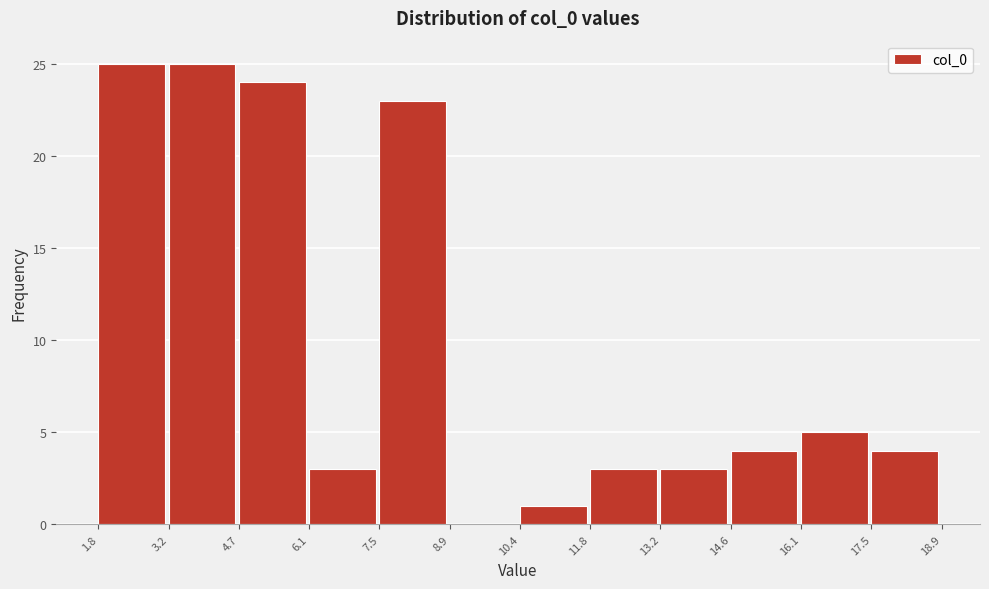

How tall is the bar that spans 7.5 to 8.9 on the x-axis? The values are not printed on the chart, so give them approximately, as read against the axis.

23